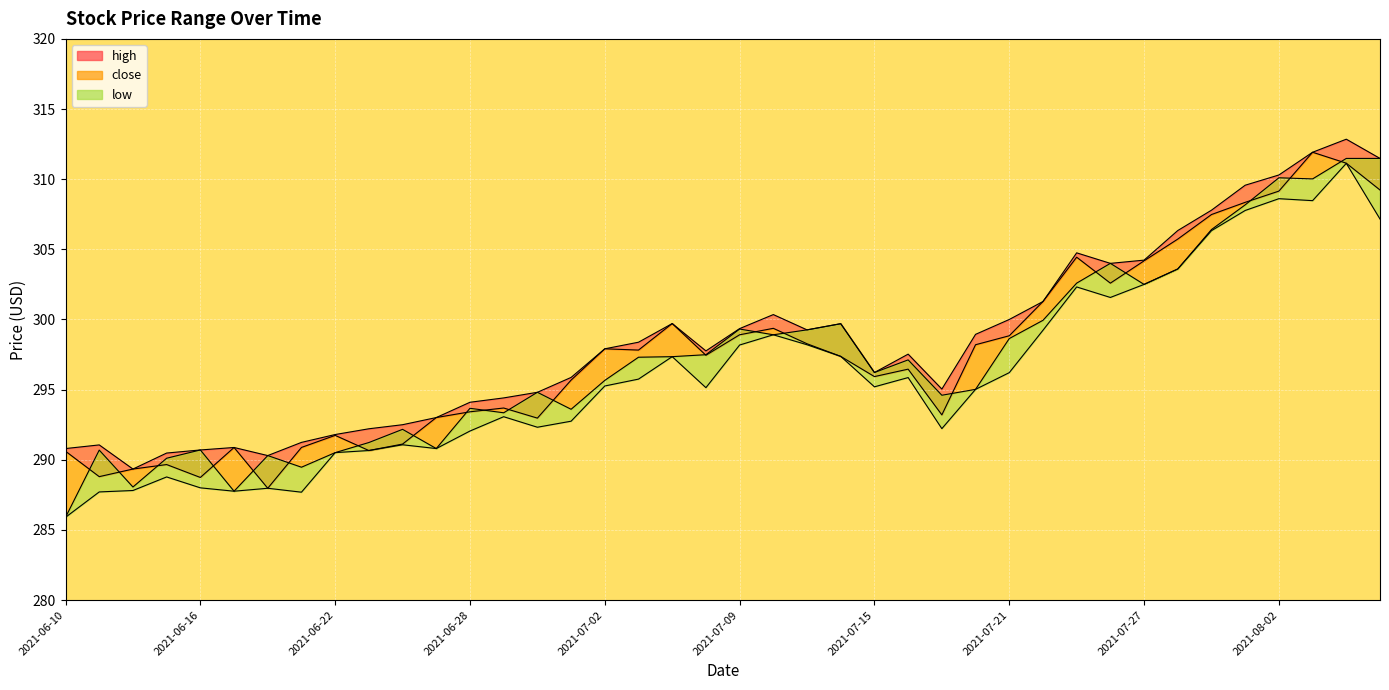

What position from the left is 2021-07-15?

7